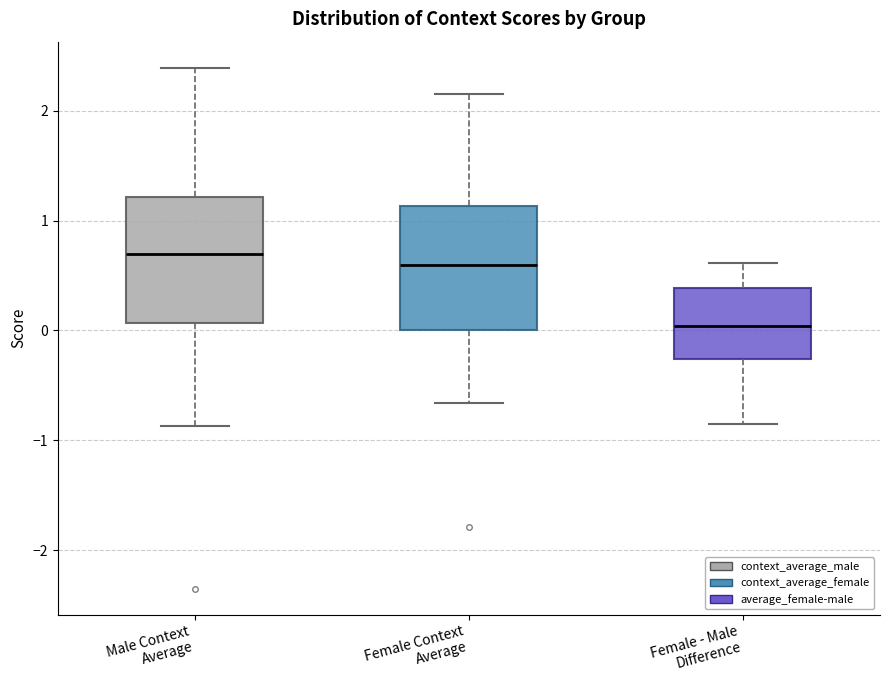

Where is the upper edge of the box for Male Context Average on the y-axis? The values are not printed on the chart, so give them approximately, as read against the axis.

1.2